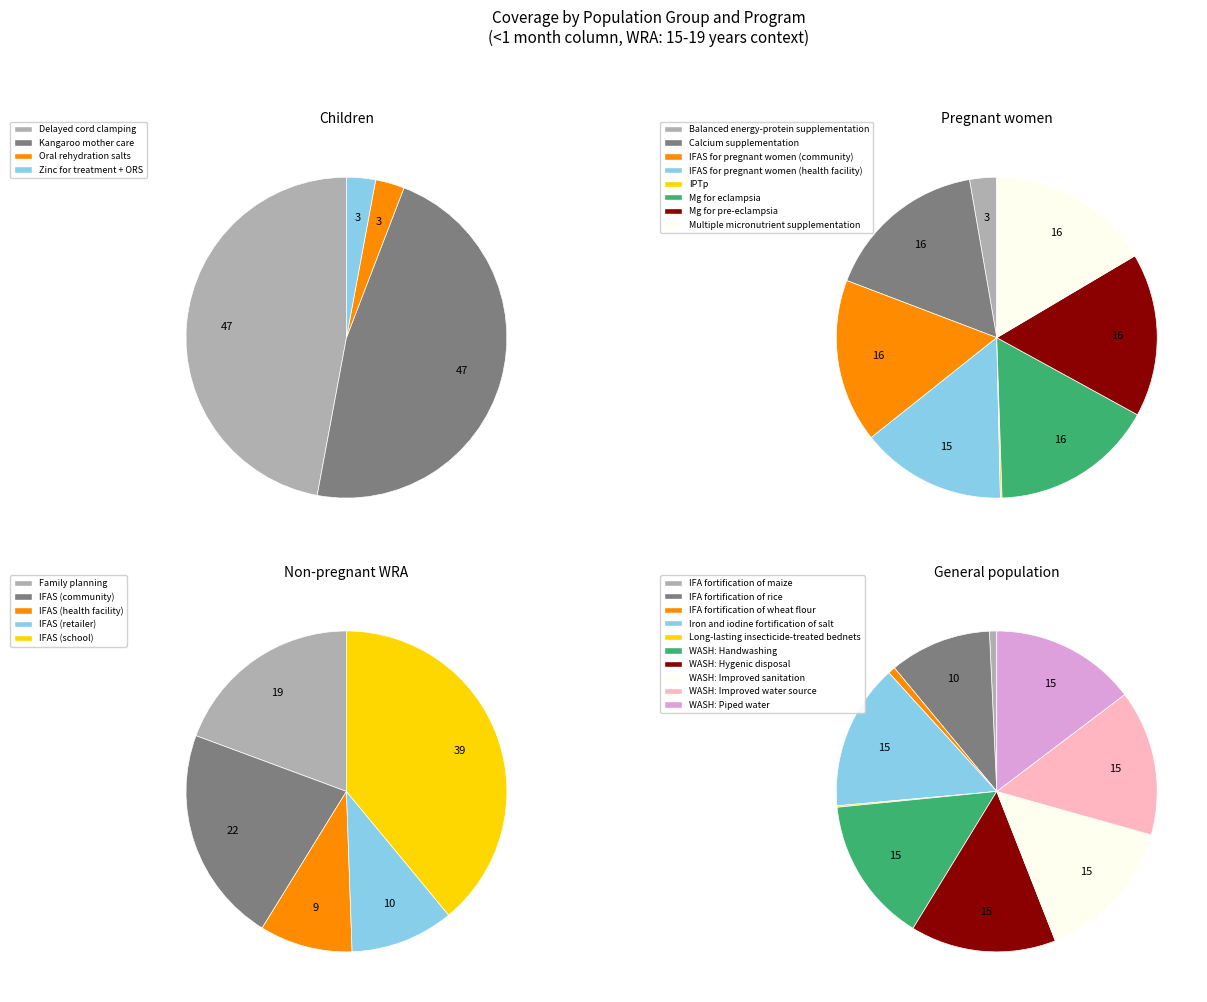

Which slice is the largest?

Delayed cord clamping